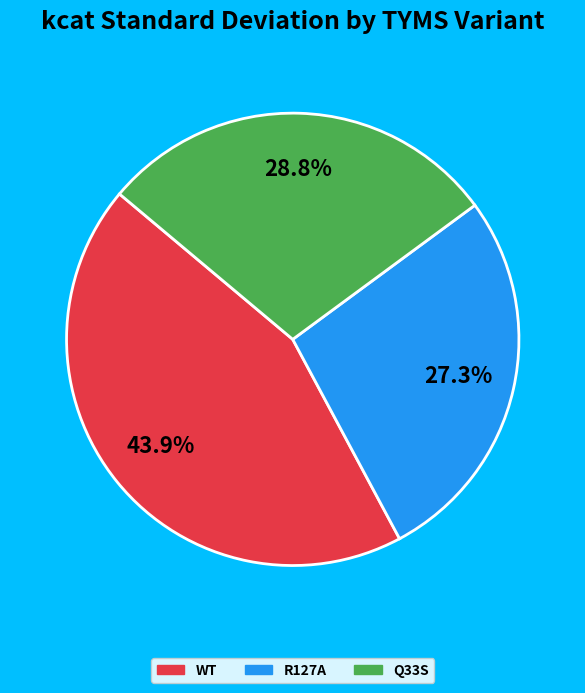

Is there any slice that represents more than half of the pie?

No